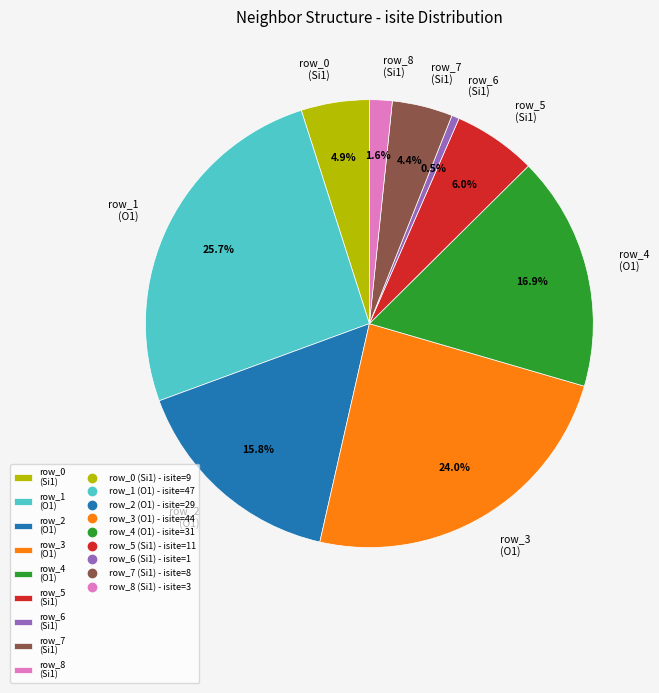

Count the number of slices in the pie.

9